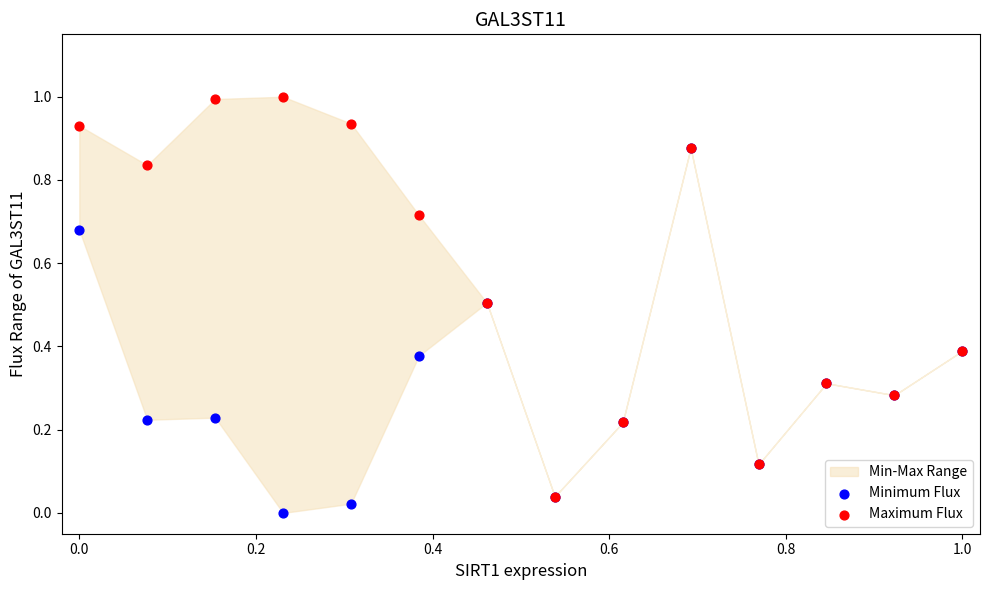

Which series contains the lowest Y value?

Minimum Flux